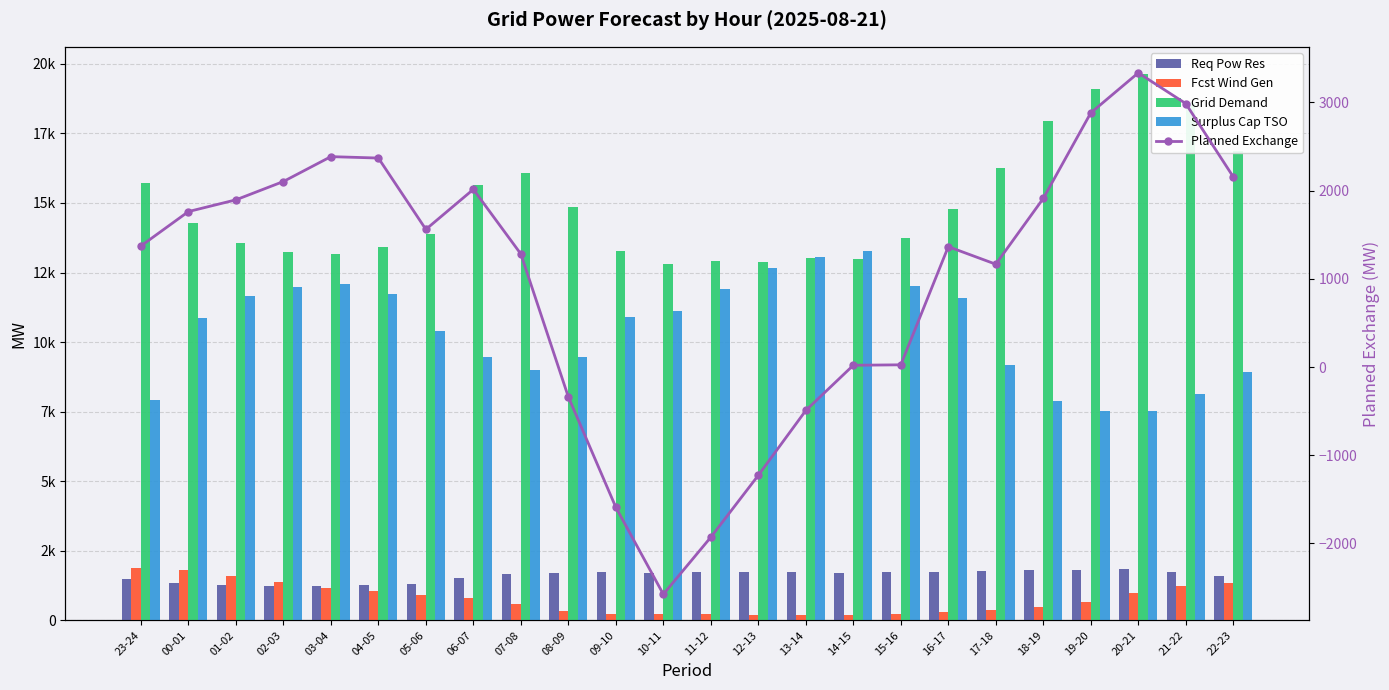

What is the value of the Grid Demand bar at the 24th from the left?

16876